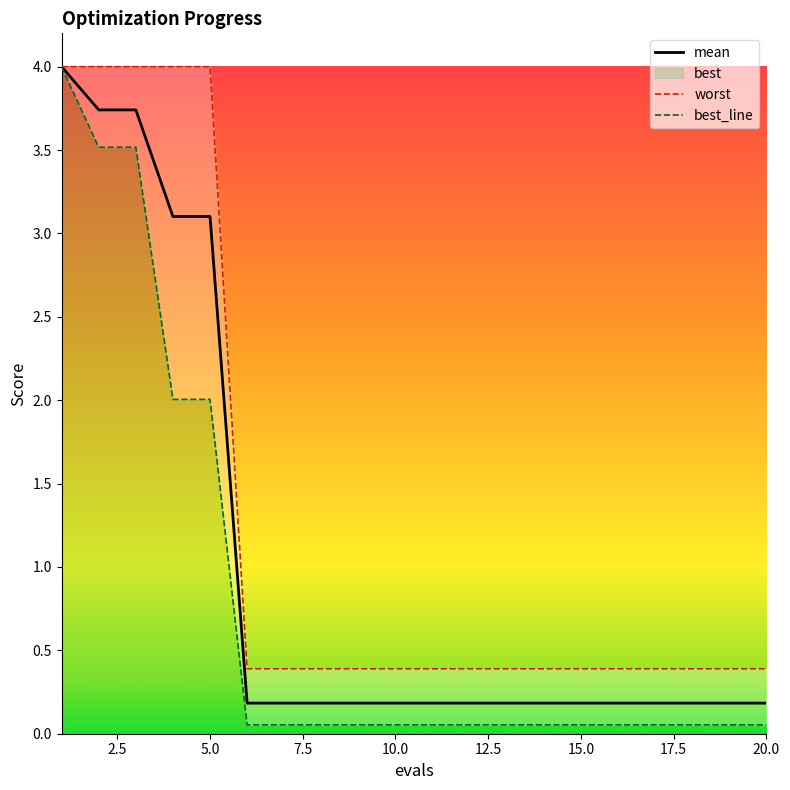

Reading left to right, extract all data points from this chart.

mean: 4.0	3.7	3.7	3.1	3.1	0.2	0.2	0.2	0.2	0.2	0.2	0.2	0.2	0.2	0.2	0.2	0.2	0.2	0.2	0.2
worst: 4.0	4.0	4.0	4.0	4.0	0.4	0.4	0.4	0.4	0.4	0.4	0.4	0.4	0.4	0.4	0.4	0.4	0.4	0.4	0.4
best_line: 4.0	3.5	3.5	2.0	2.0	0.1	0.1	0.1	0.1	0.1	0.1	0.1	0.1	0.1	0.1	0.1	0.1	0.1	0.1	0.1